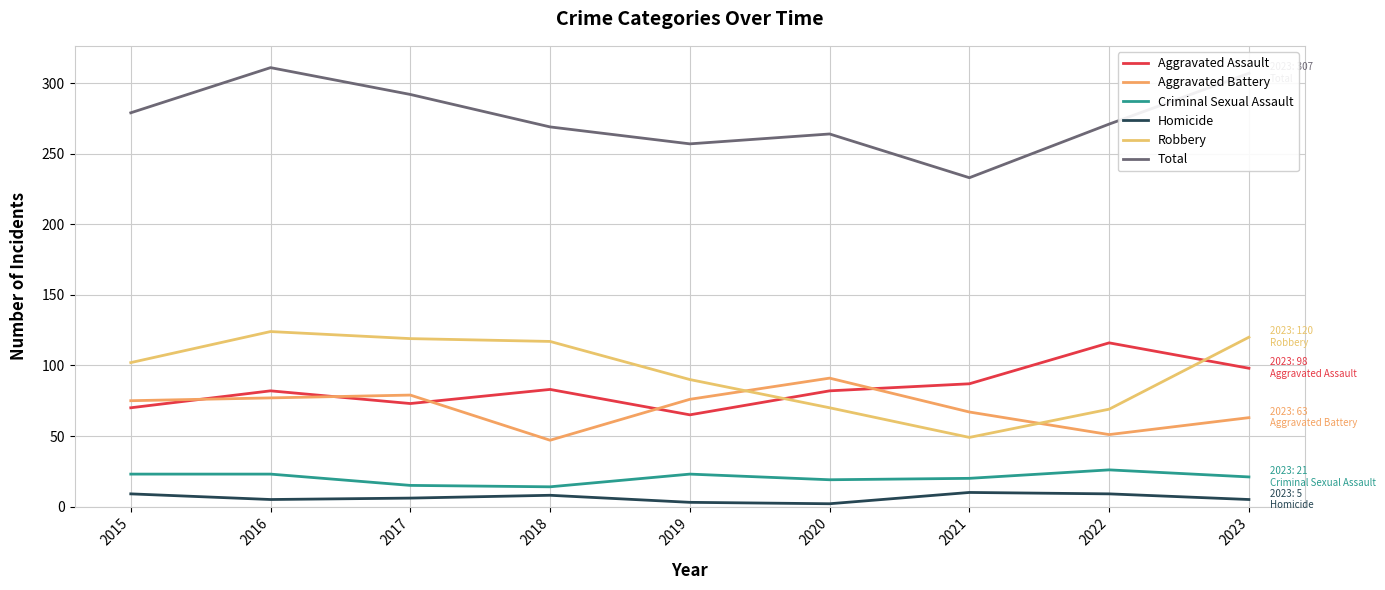

Which series has the largest total across all categories?

Total